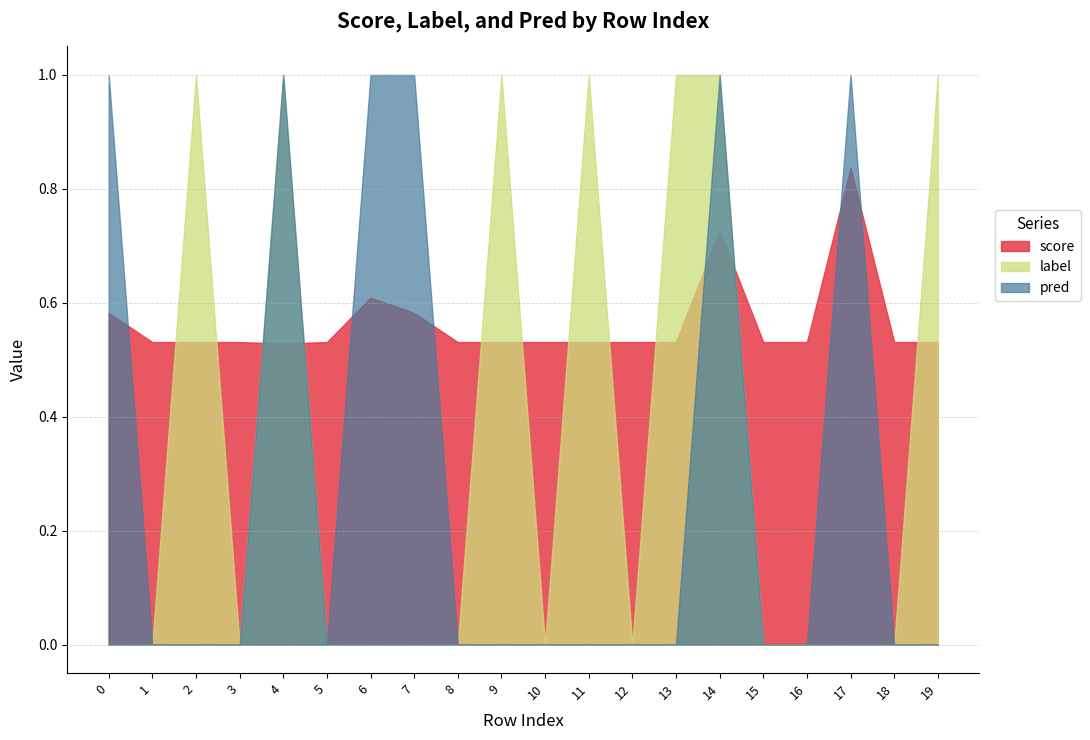

Rank the categories by score value from lowest to highest.

4, 1, 2, 3, 5, 8, 9, 10, 11, 12, 13, 15, 16, 18, 19, 0, 7, 6, 14, 17